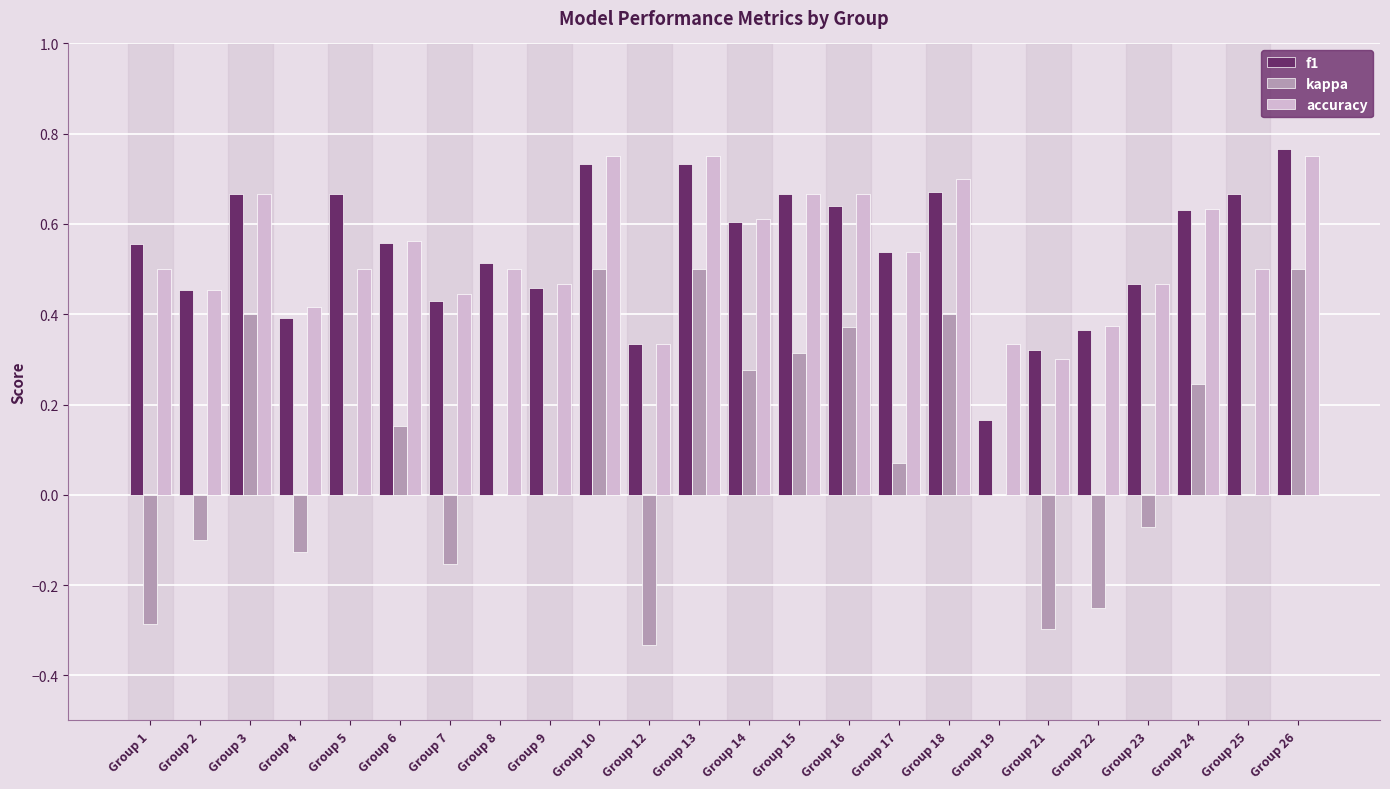

What is the sum of the f1 values at Group 21 and Group 13?

1.1